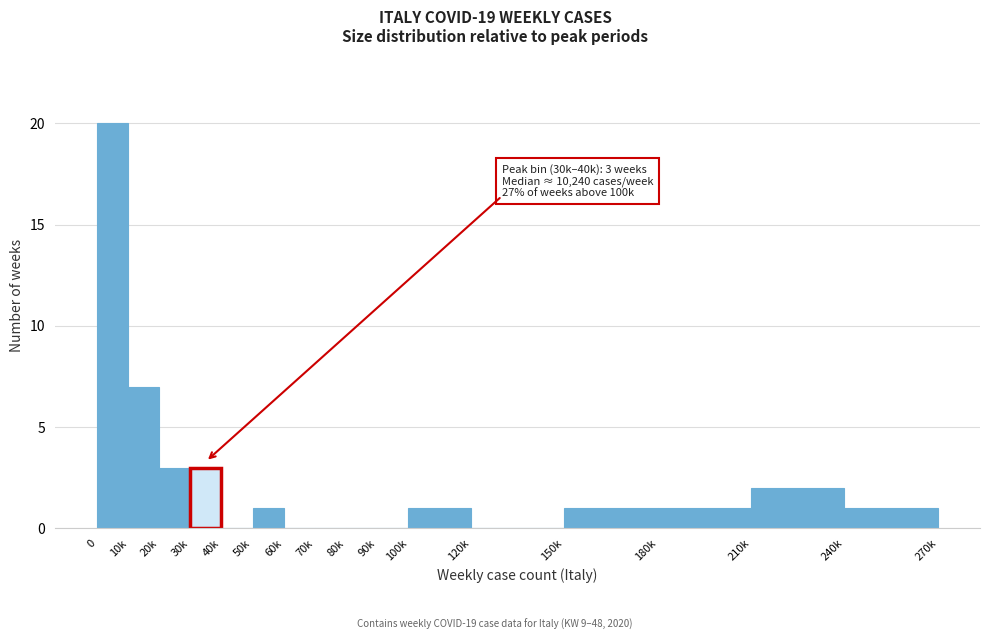

Reading left to right, transcribe all the data shown in this chart.

0=20	10k=7	20k=3	30k=3	40k=0	50k=1	60k=0	70k=0	80k=0	90k=0	100k=1	120k=0	150k=1	180k=1	210k=2	240k=1